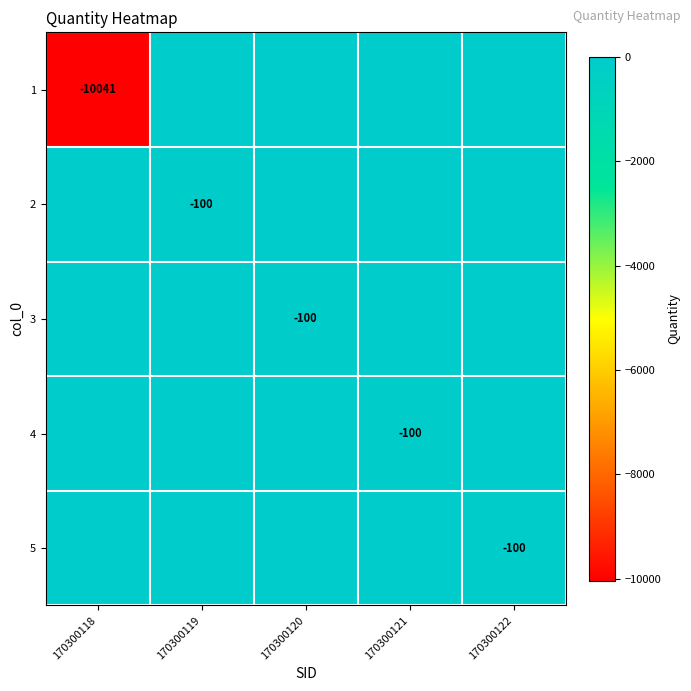

True or false: 2 has a value of -52 at 170300119.

False